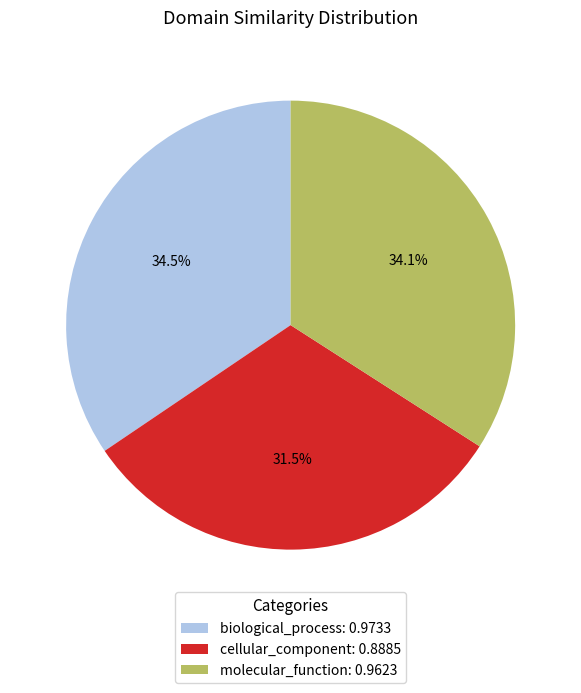

How many segments does this pie chart have?

3